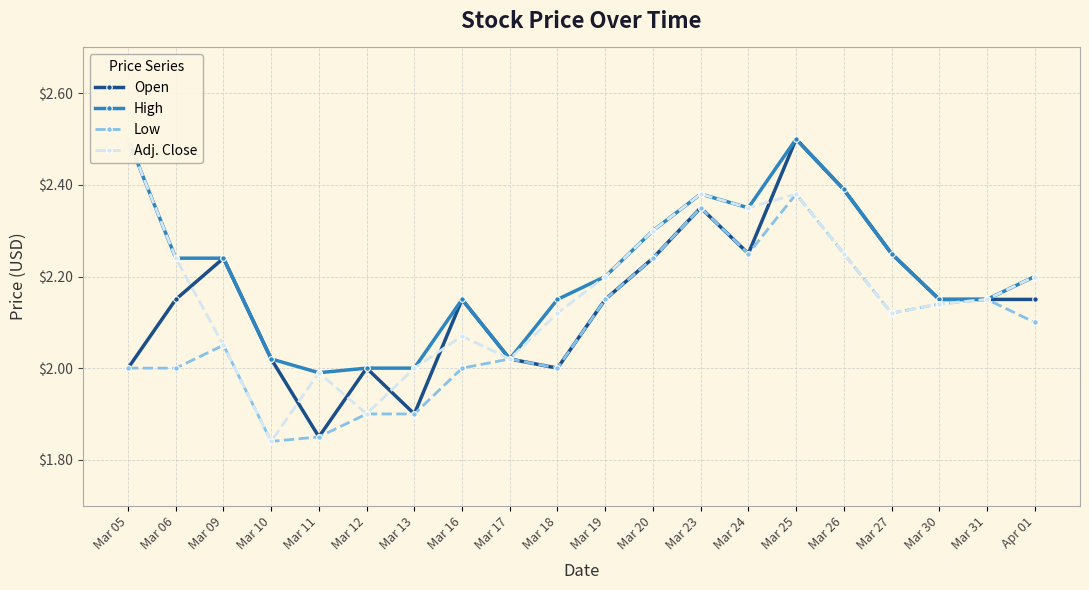

Which series changed the most between Mar 20 and Apr 01?

Low